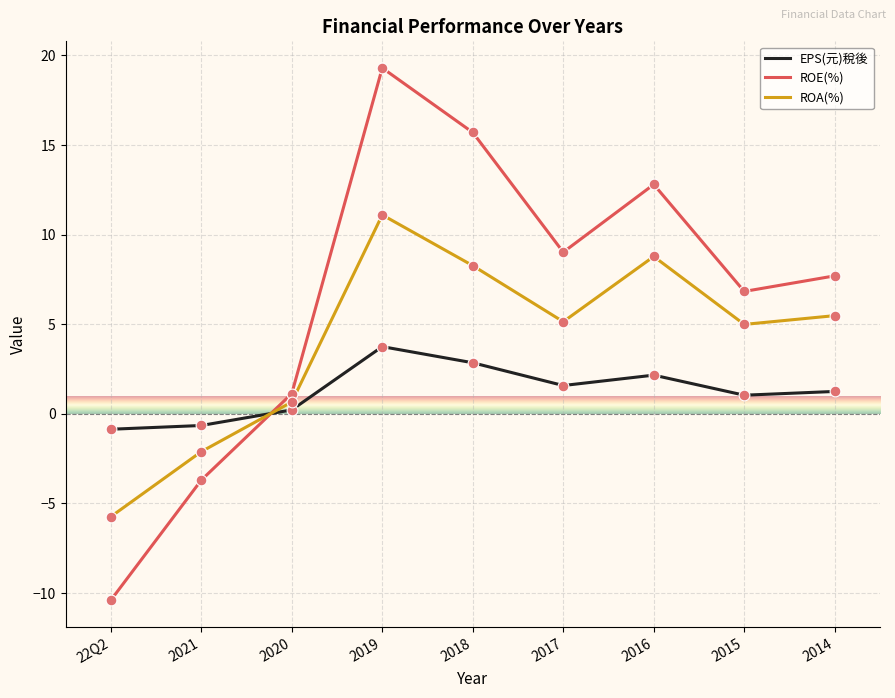

Between 2020 and 2014, which series saw the biggest shift?

ROE(%)